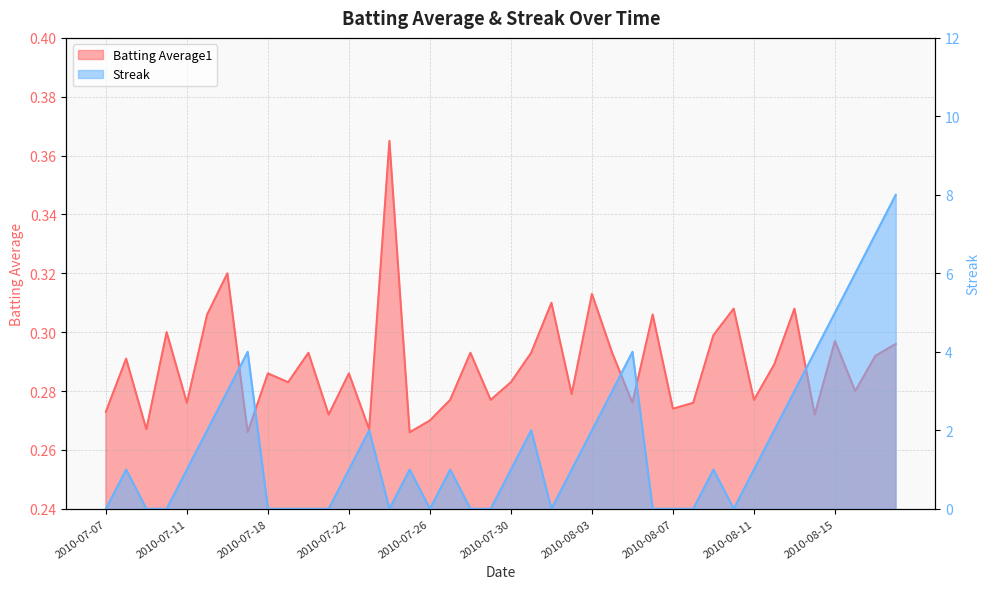

What is the maximum value for Streak?

8.0